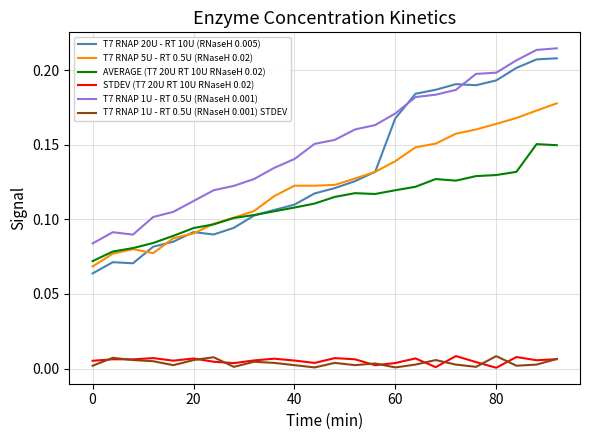

Which series has the widest spread of values?

T7 RNAP 20U - RT 10U (RNaseH 0.005)